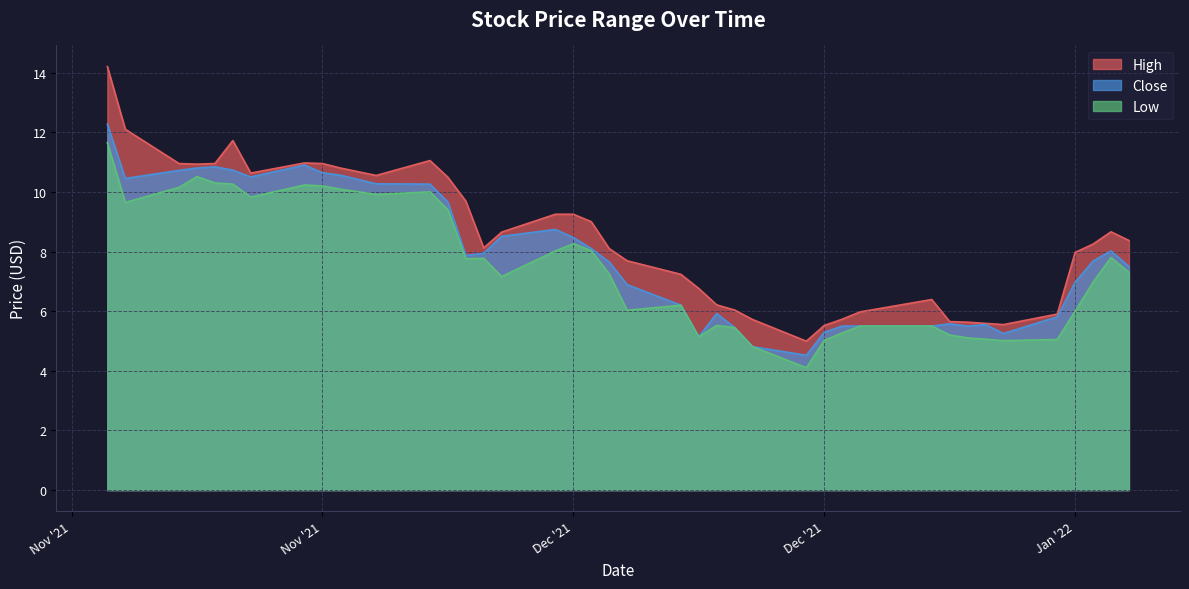

True or false: Close and Low intersect in this chart.

False